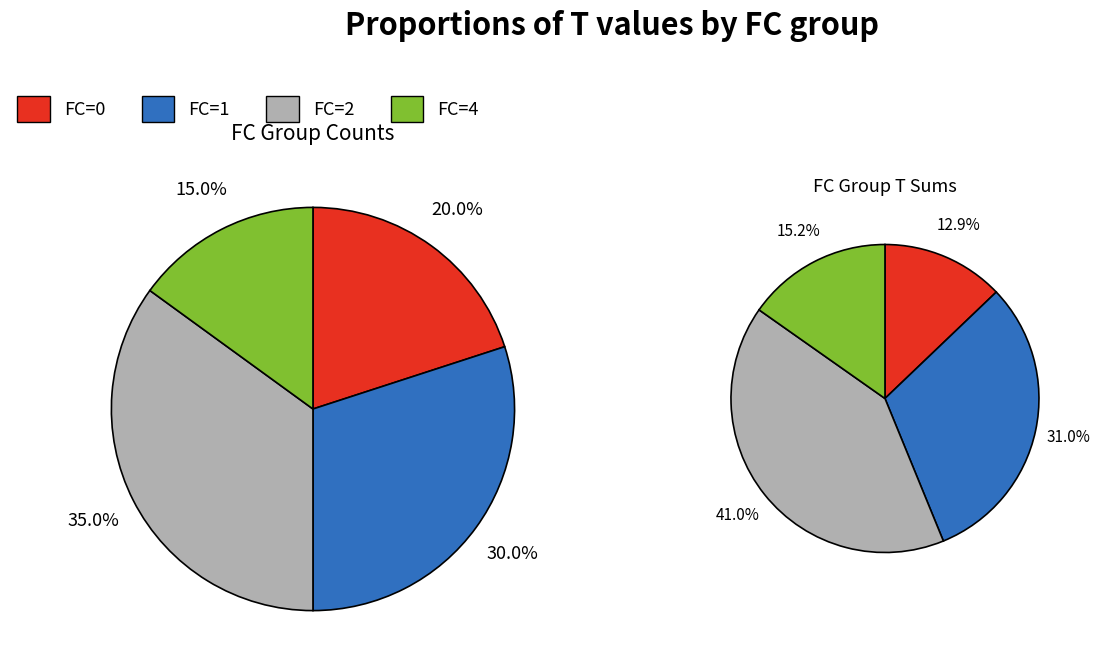

Which has a higher value, FC=2 or FC=1?

FC=2